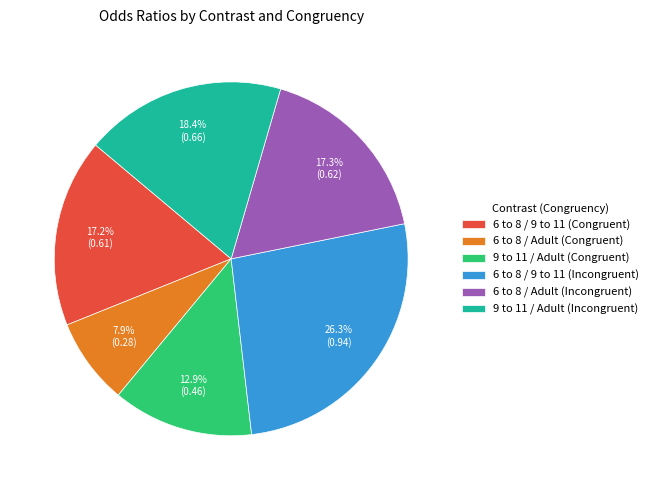

To the nearest percent, what is the difference between the largest and smallest slice percentages?

18%